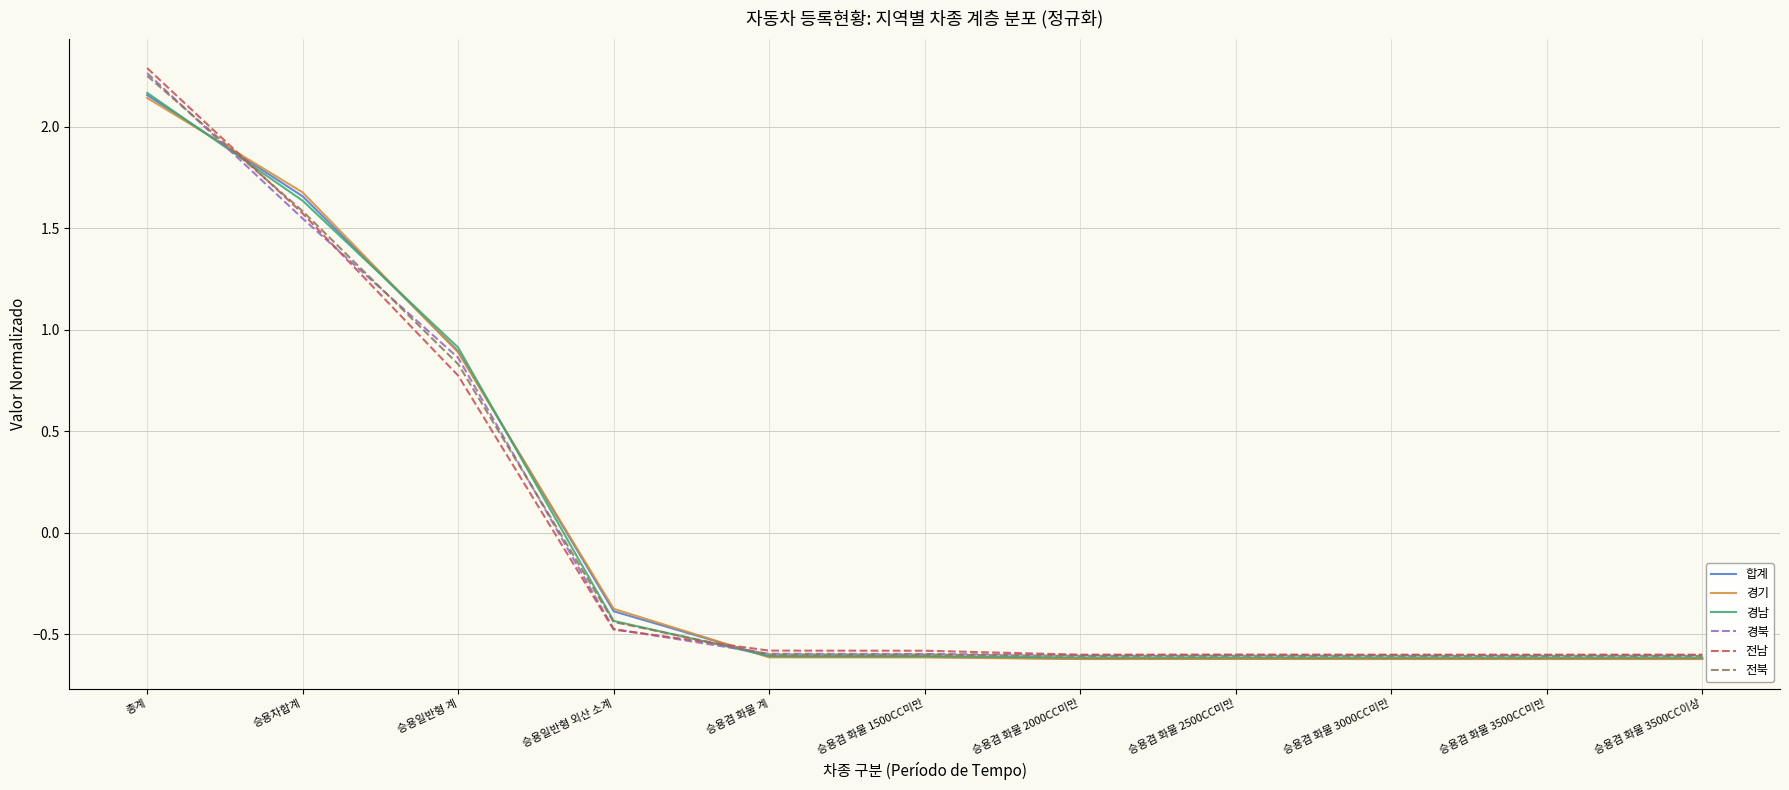

At which label does 경기 reach its peak?

총계